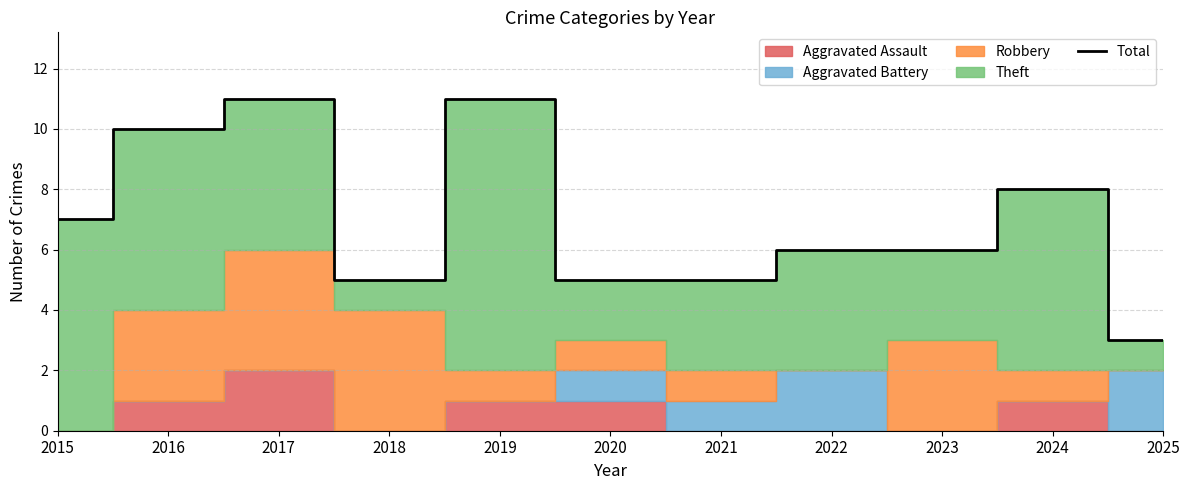

List the labels in order of value, smallest first.

2025, 2018, 2020, 2021, 2022, 2023, 2015, 2024, 2016, 2017, 2019